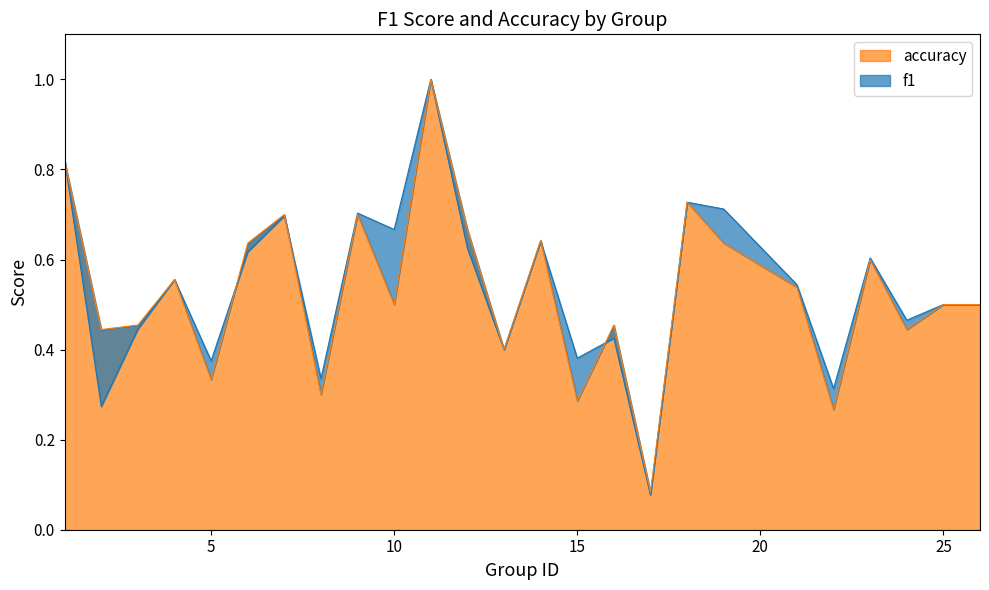

True or false: f1 has a value of 0.8 at 1.

True